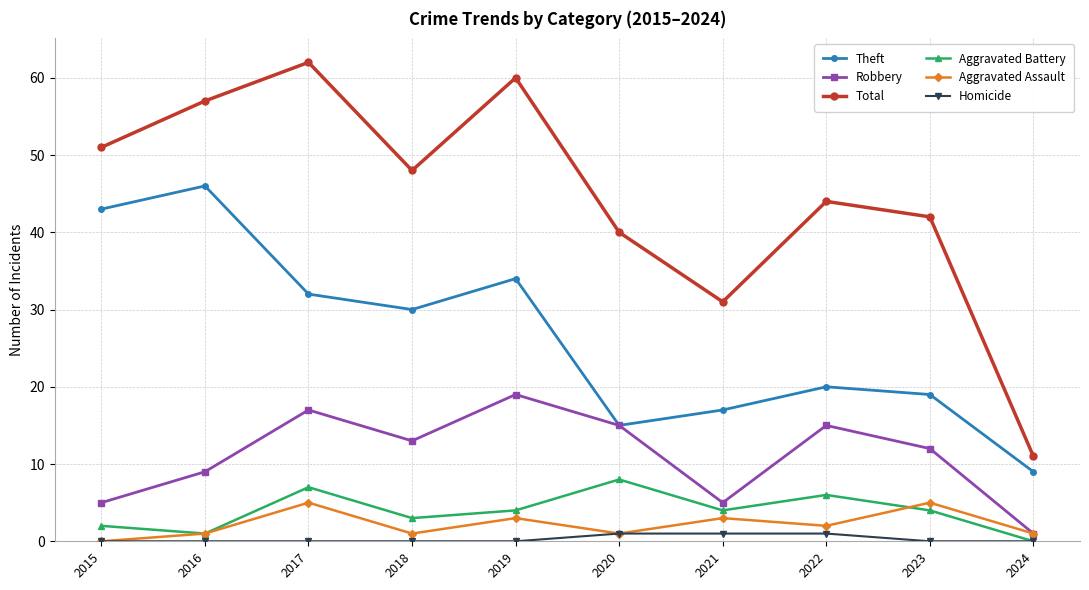

At how many categories does at least one series exceed 43?

6